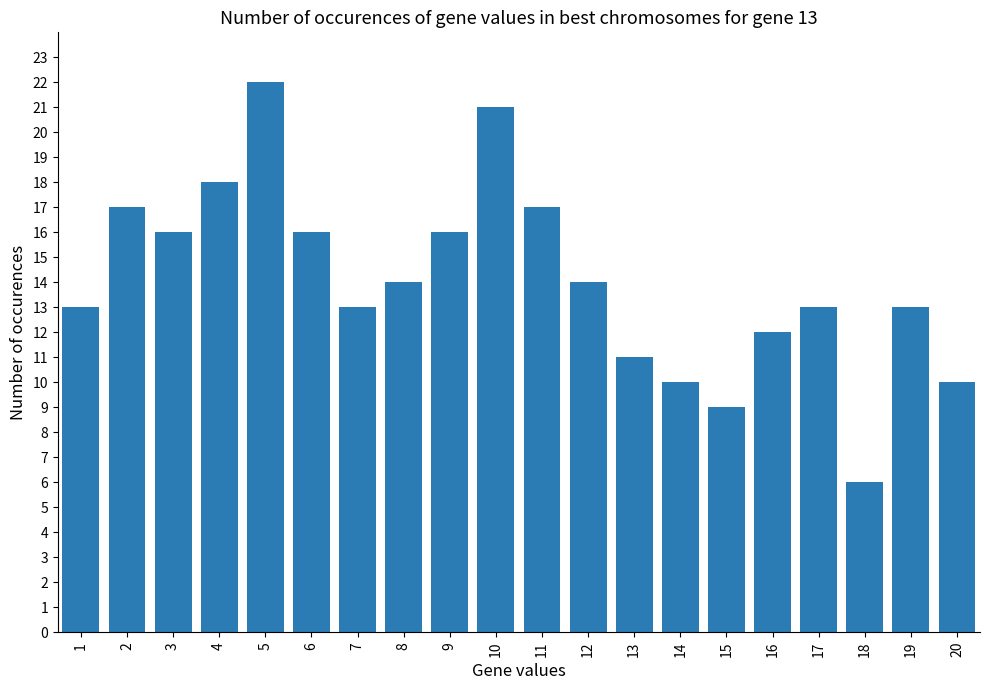

Is it true that the value at 10 is 33?

False